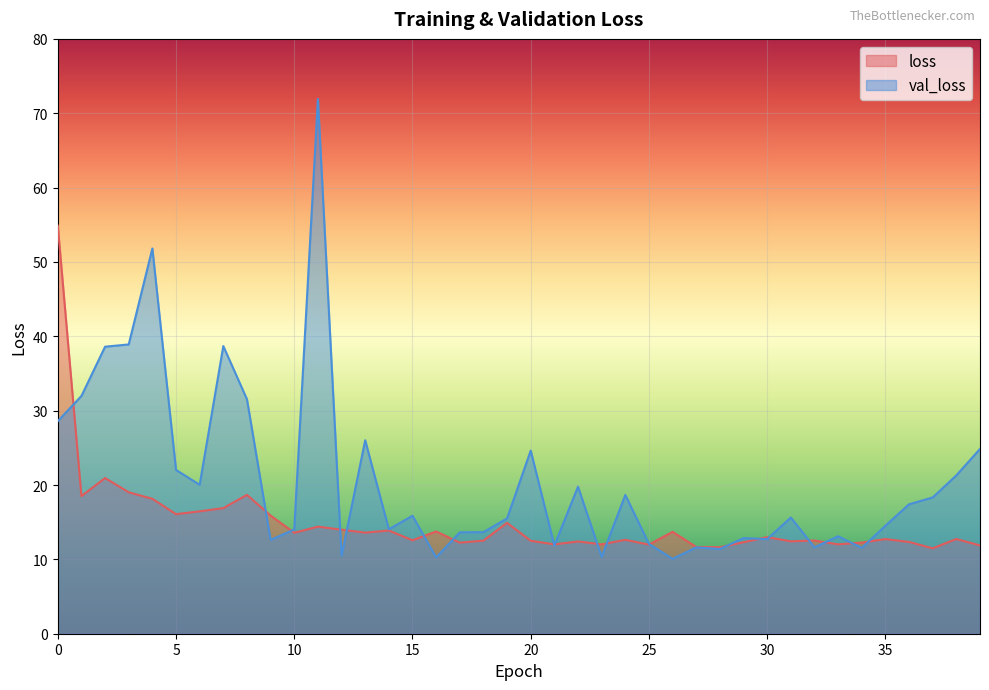

Reading left to right, extract all data points from this chart.

loss: 54.9	18.5	20.9	19.0	18.1	16.1	16.5	16.9	18.7	15.9	13.6	14.4	14.0	13.6	13.9	12.6	13.8	12.3	12.5	14.9	12.5	12.0	12.4	12.0	12.6	12.0	13.7	11.7	11.6	12.3	13.0	12.4	12.5	12.0	12.3	12.7	12.3	11.5	12.7	11.9
val_loss: 28.6	32.0	38.6	38.9	51.8	22.0	20.0	38.7	31.5	12.6	14.0	71.9	10.5	26.0	14.0	15.9	10.3	13.6	13.7	15.5	24.6	11.9	19.8	10.3	18.7	12.1	10.1	11.6	11.4	12.9	12.7	15.6	11.6	13.1	11.5	14.5	17.4	18.3	21.3	24.9